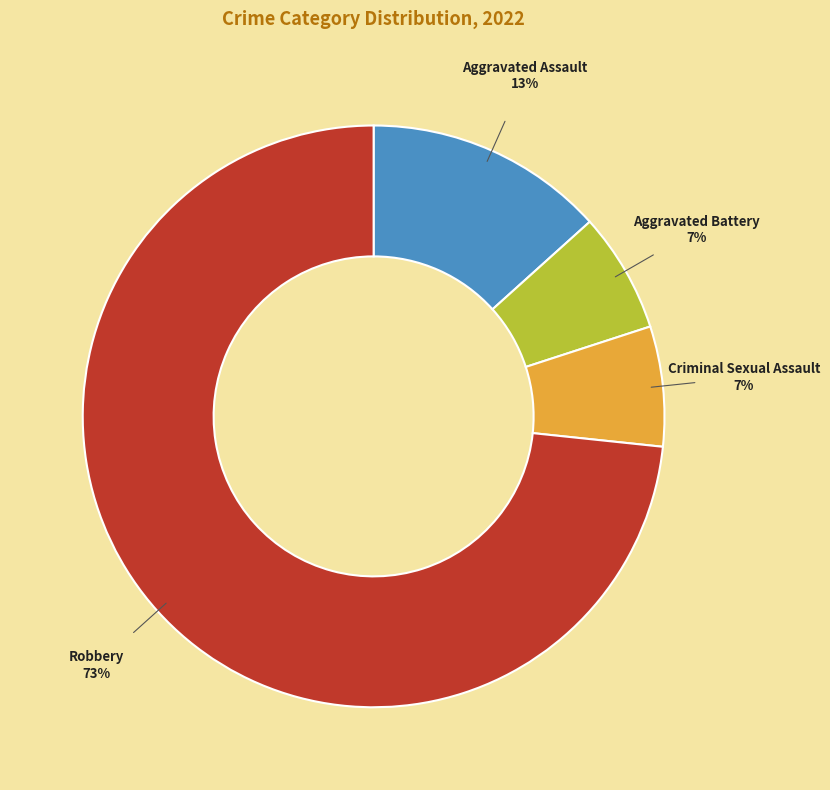

Combined, do Criminal Sexual Assault and Robbery account for over 50%?

Yes